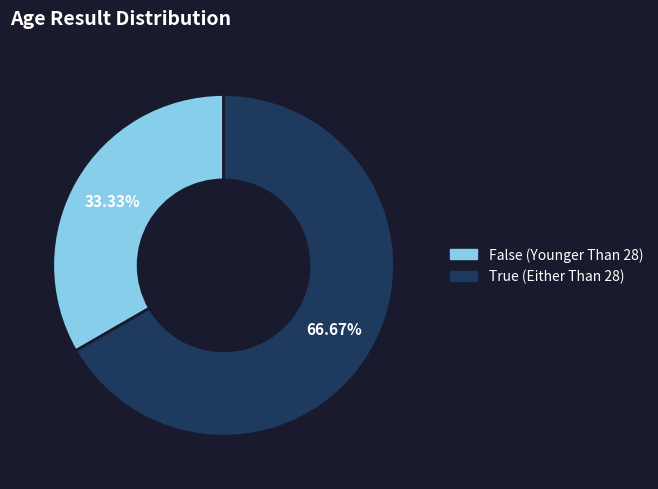

Is there any slice that represents more than half of the pie?

Yes